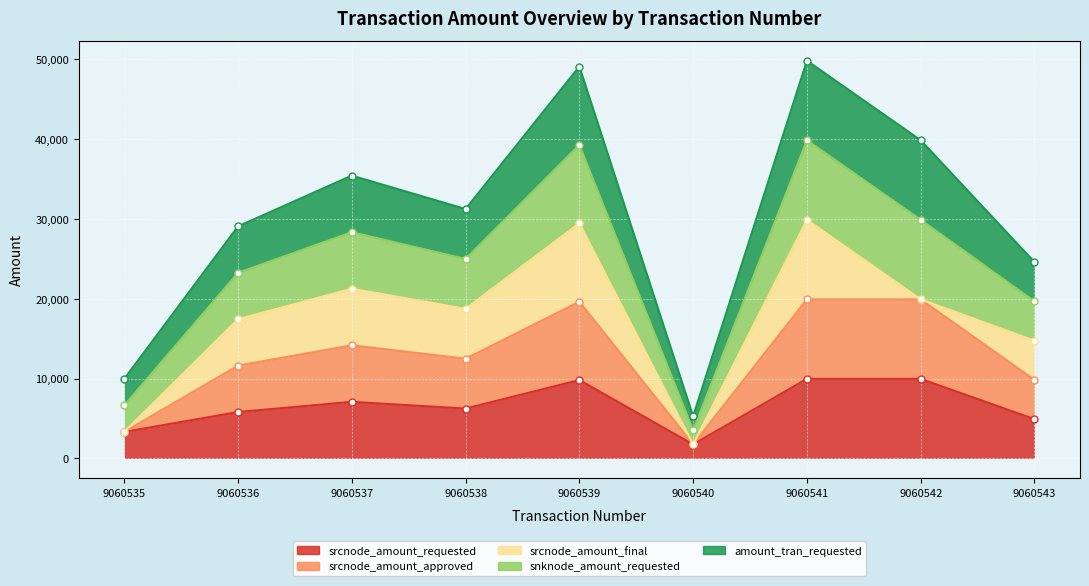

Where is srcnode_amount_approved nearest to the value 4981?

9060543